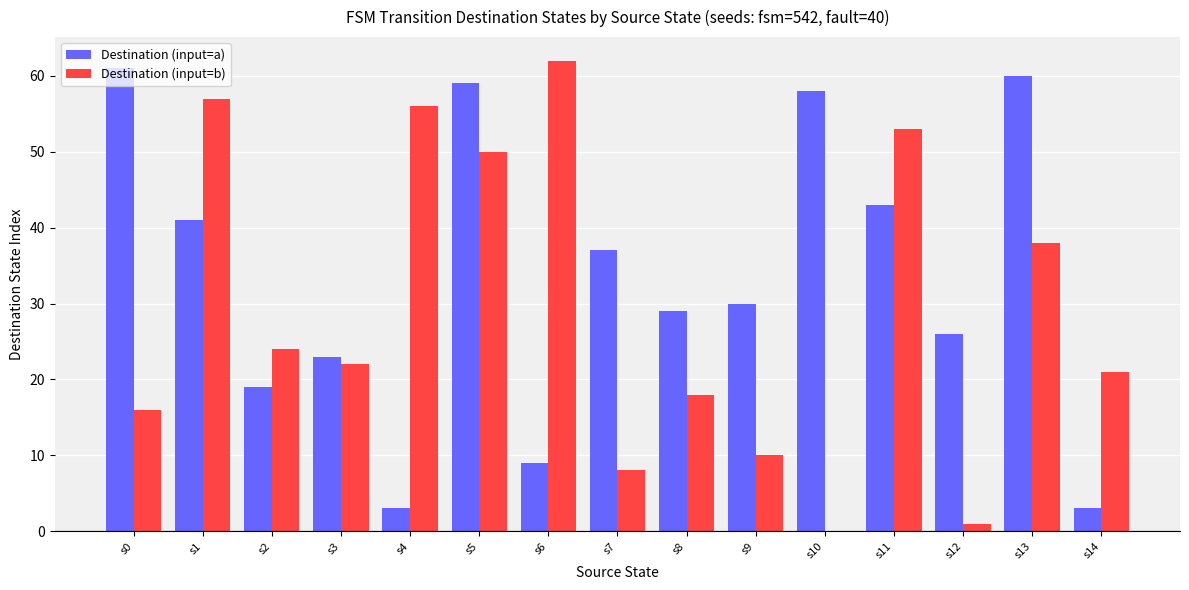

What is the maximum value shown in the chart?

62